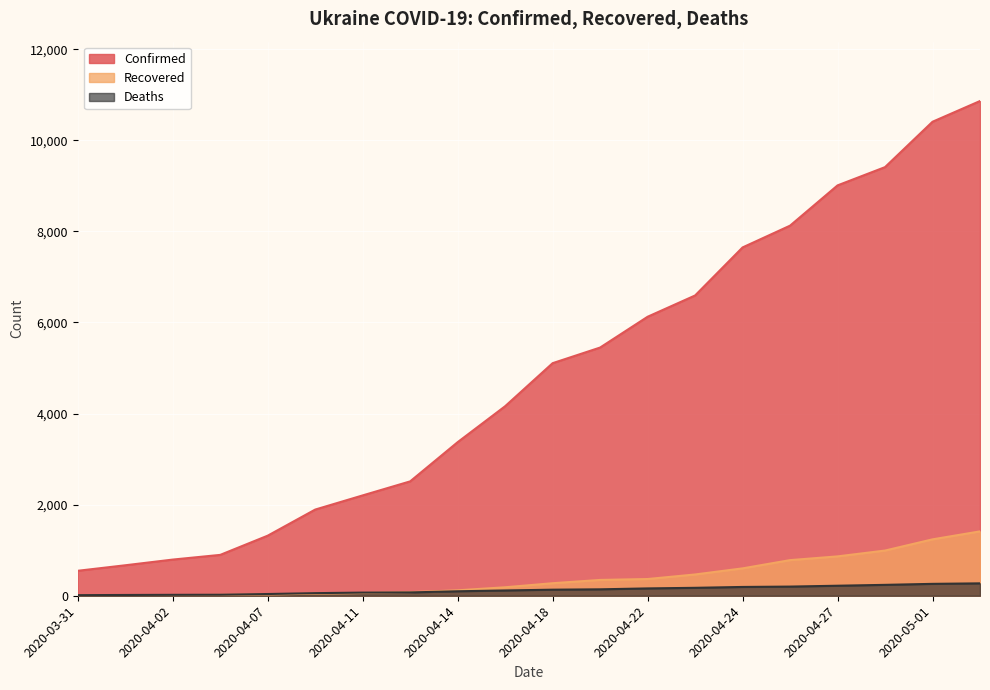

The value of Recovered at 2020-04-14 is 119. True or false?

True